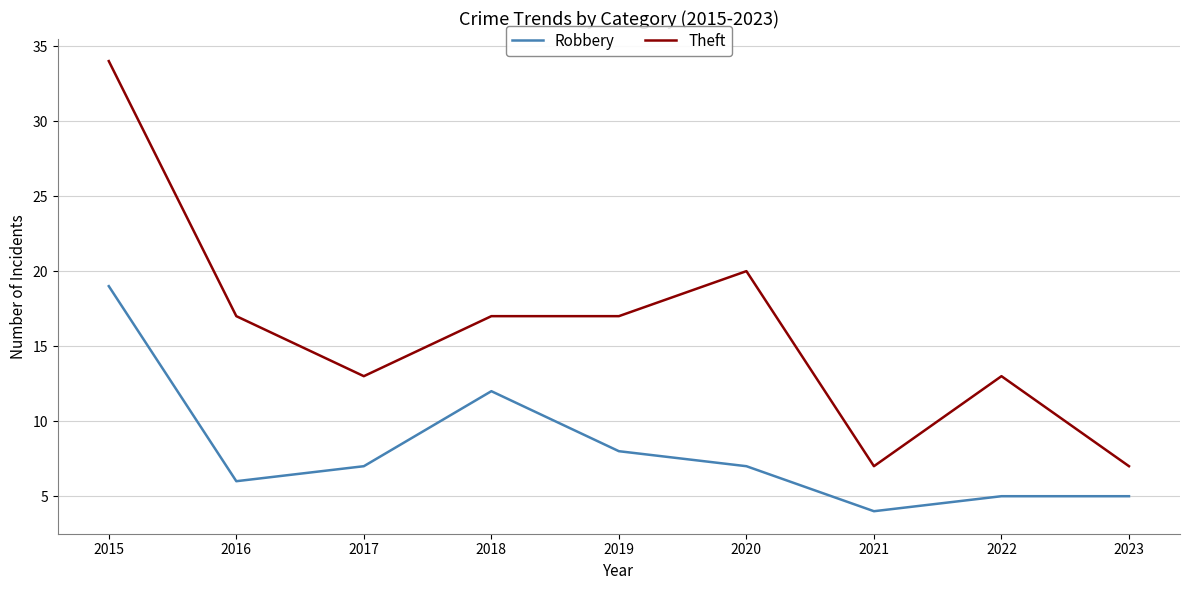

Does the chart have visible grid lines?

Yes